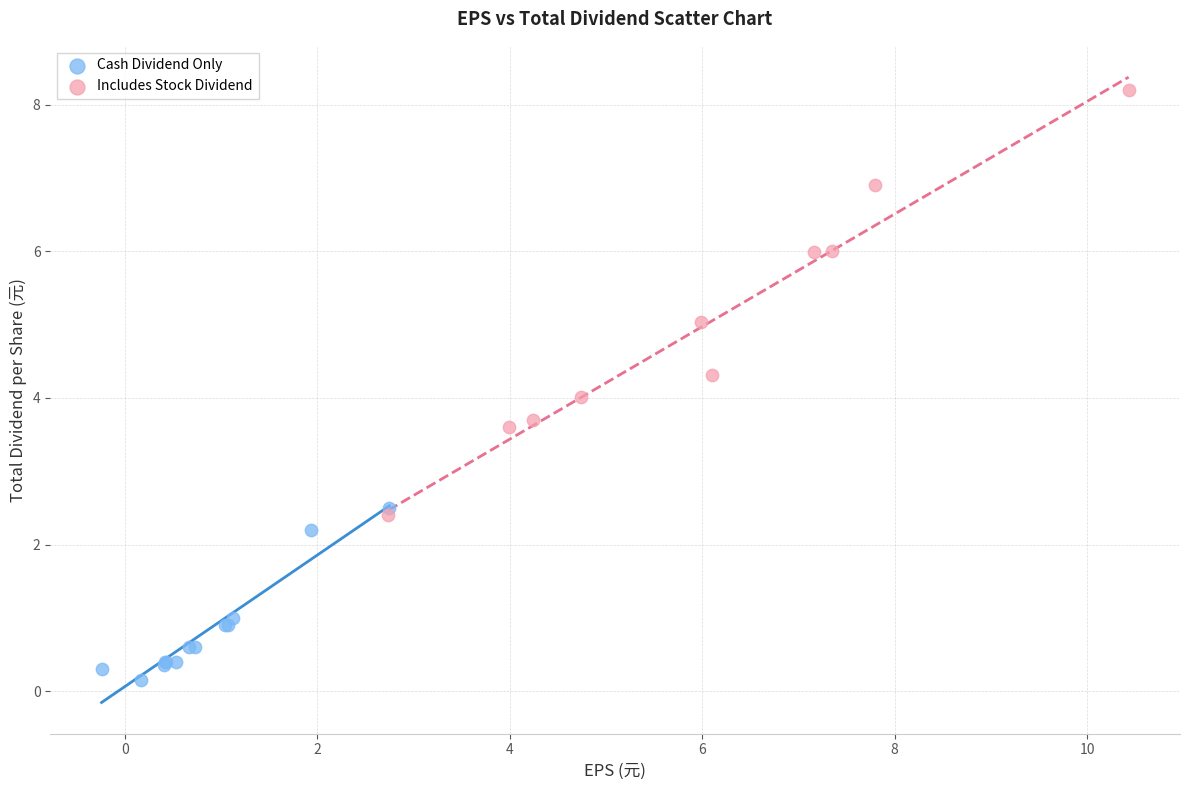

Which series has the widest spread of Y values?

Includes Stock Dividend